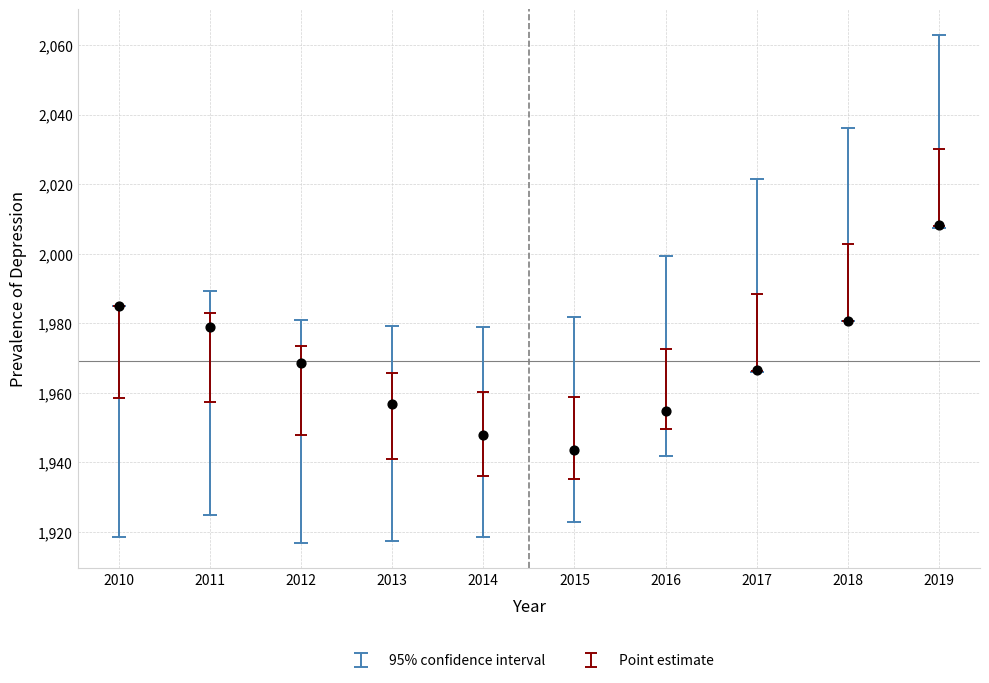

What Y value in the scatter plot is closest to 1975?

1978.8